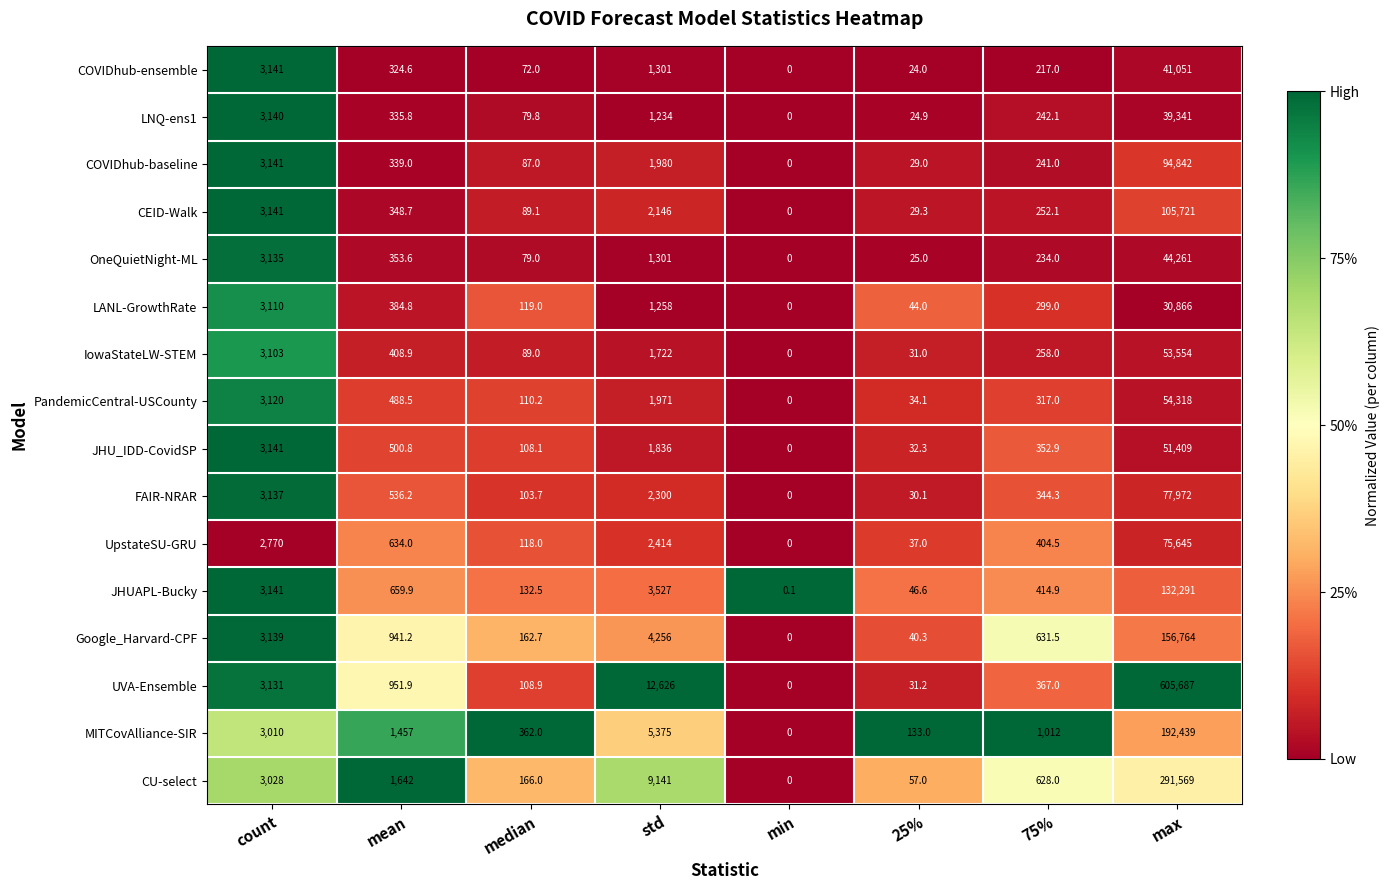

Is it true that Google_Harvard-CPF equals 162.7 at median?

True